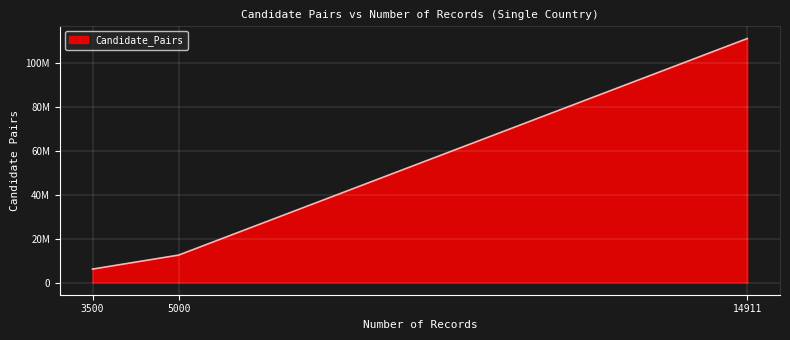

List the labels in order of value, largest first.

14911, 5000, 3500